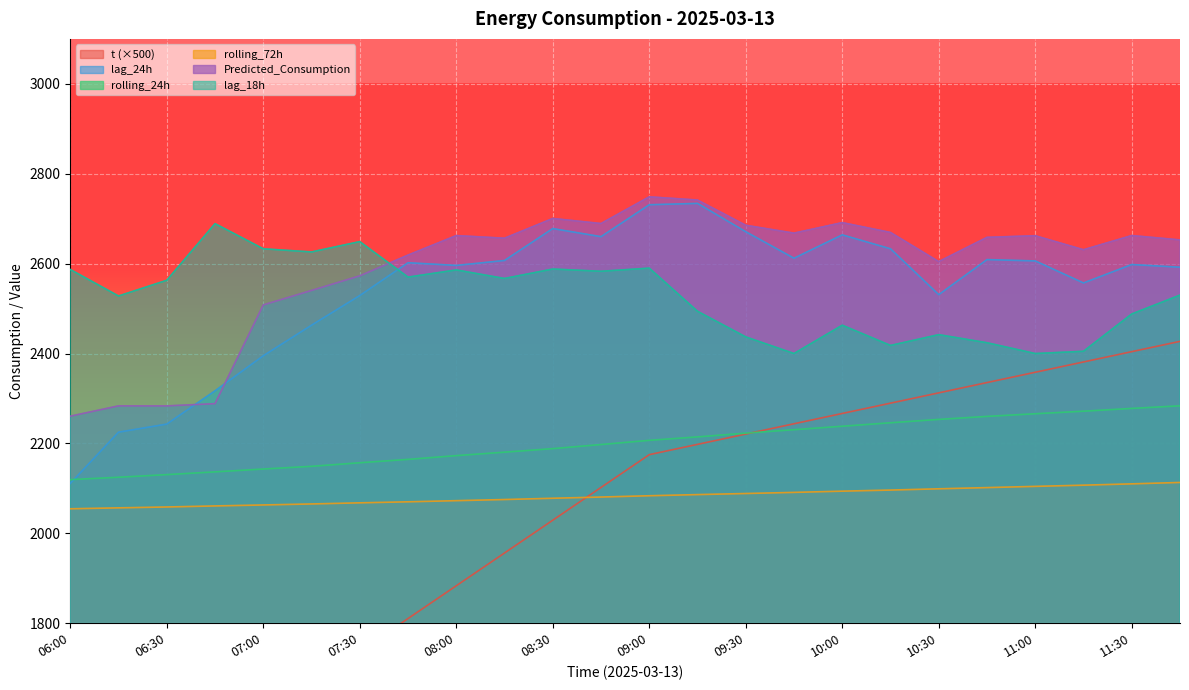

At how many categories does at least one series exceed 2479?

24